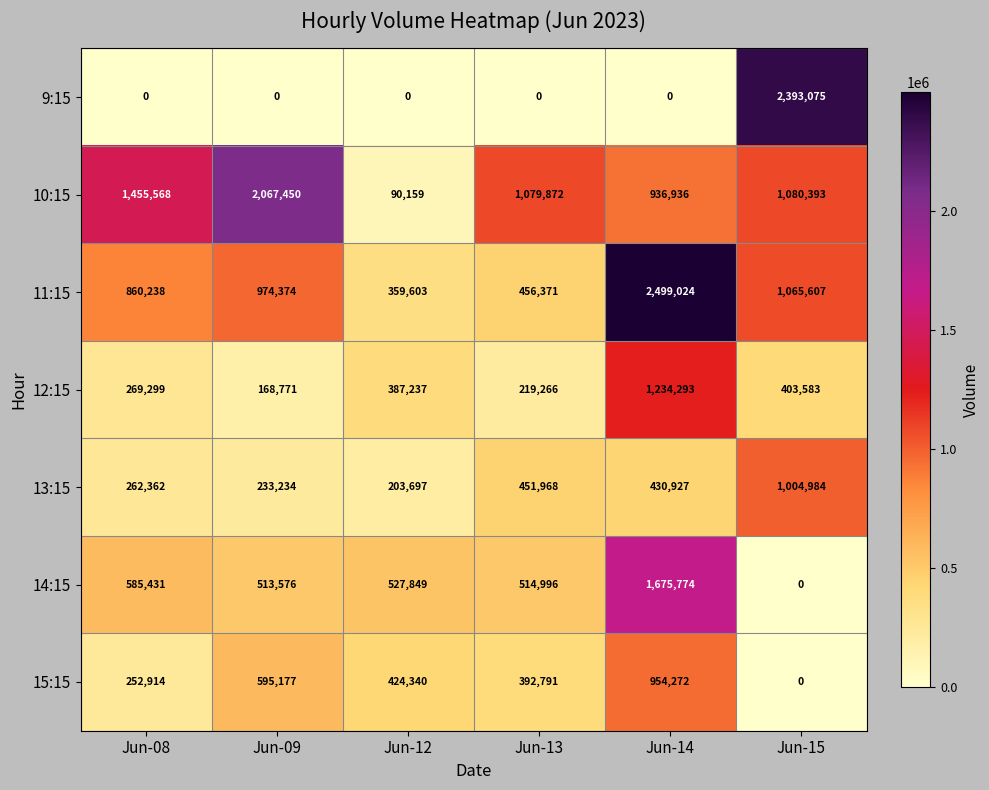

The value of 12:15 at Jun-14 is 1234293. True or false?

True